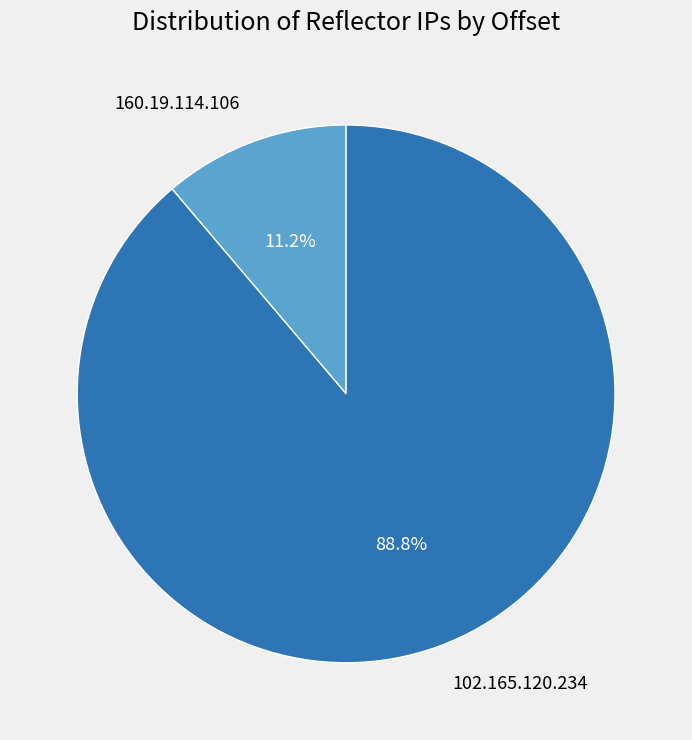

Rank the categories by value from highest to lowest.

102.165.120.234, 160.19.114.106